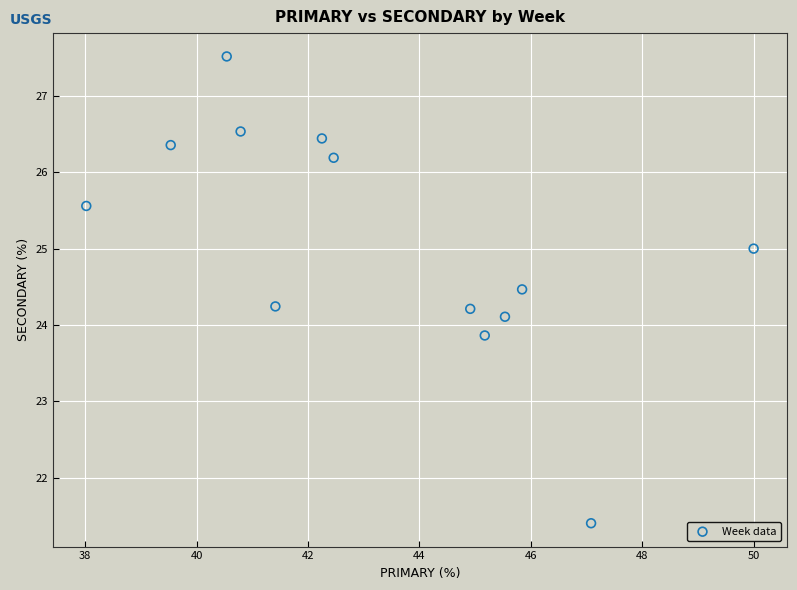

What is the range of Y values (max minus min)?

6.1